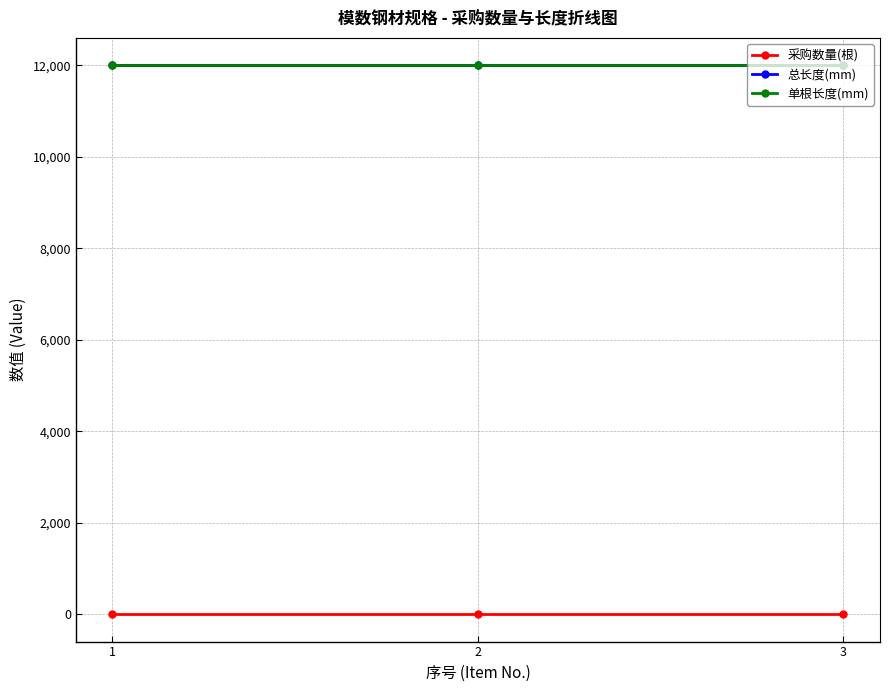

Is the value of 采购数量(根) at 2 greater than the value of 单根长度(mm) at 3?

No